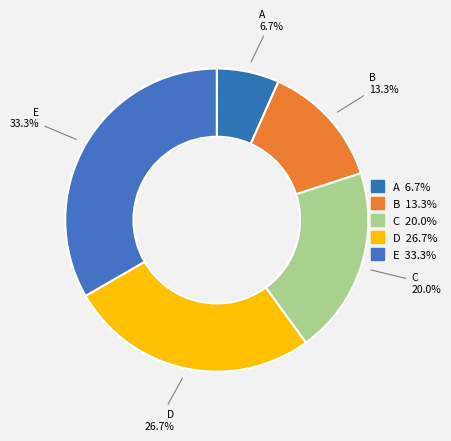

Does A represent more than half of the total?

No